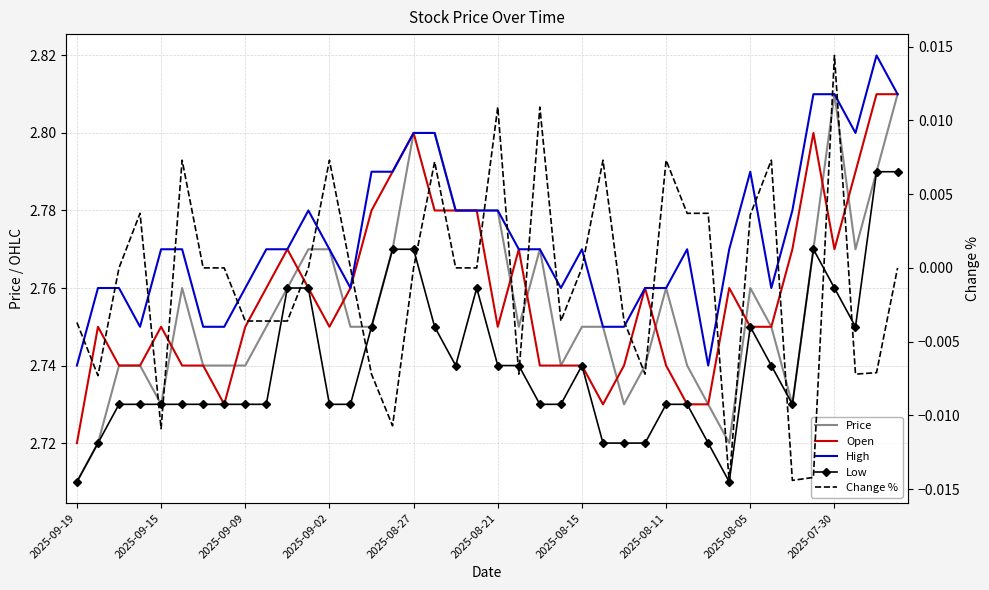

What is the difference between the highest and lowest values at 2025-08-11?

2.8